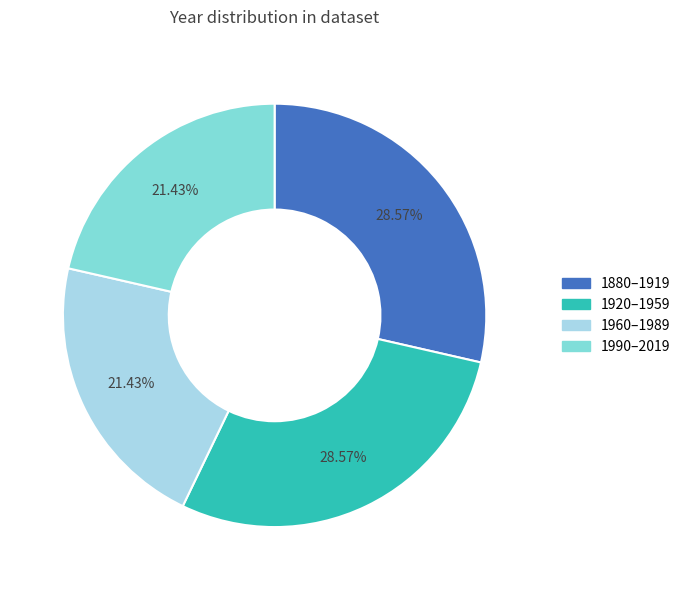

Which has a higher value, 1880–1919 or 1990–2019?

1880–1919